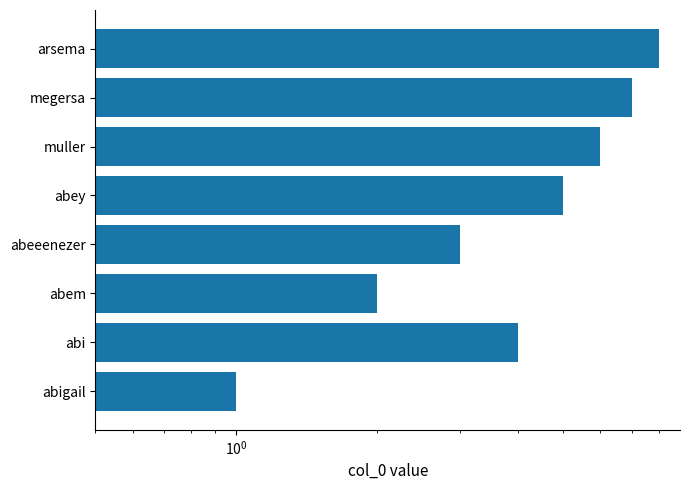

What is the difference between the values at abem and muller?

4